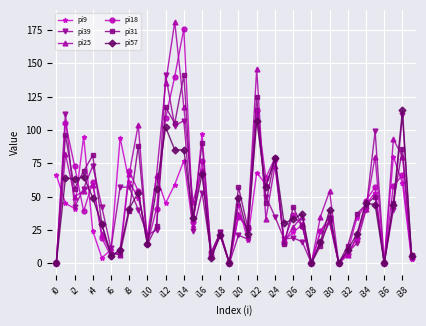

How many lines are shown in the chart?

6